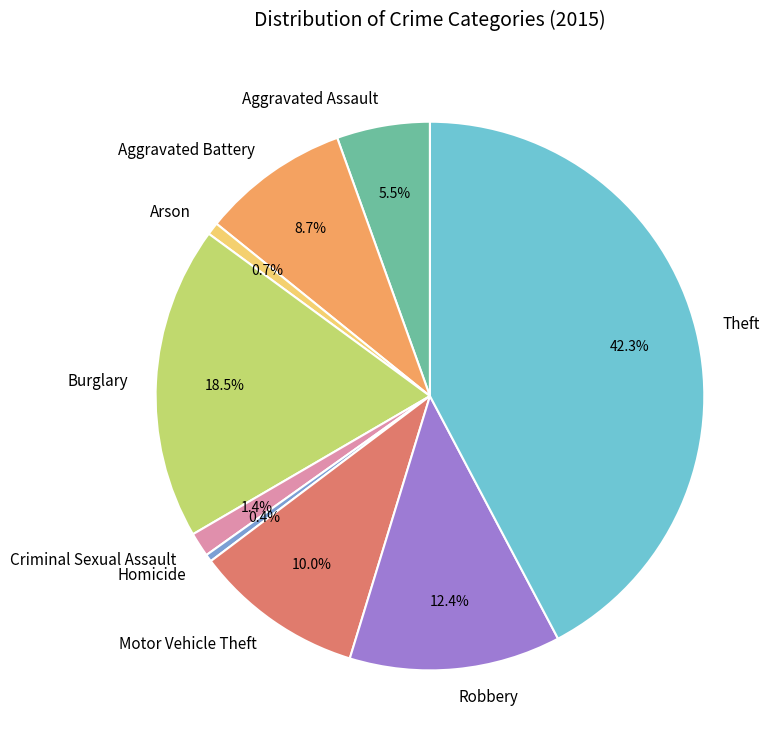

To the nearest percent, what is the combined percentage of Homicide and Criminal Sexual Assault?

2%